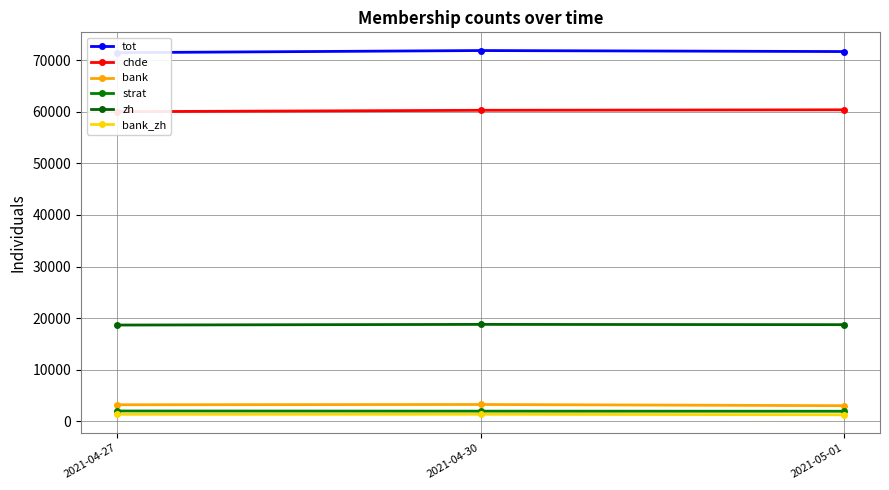

Does the chart display data point markers on the line(s)?

Yes